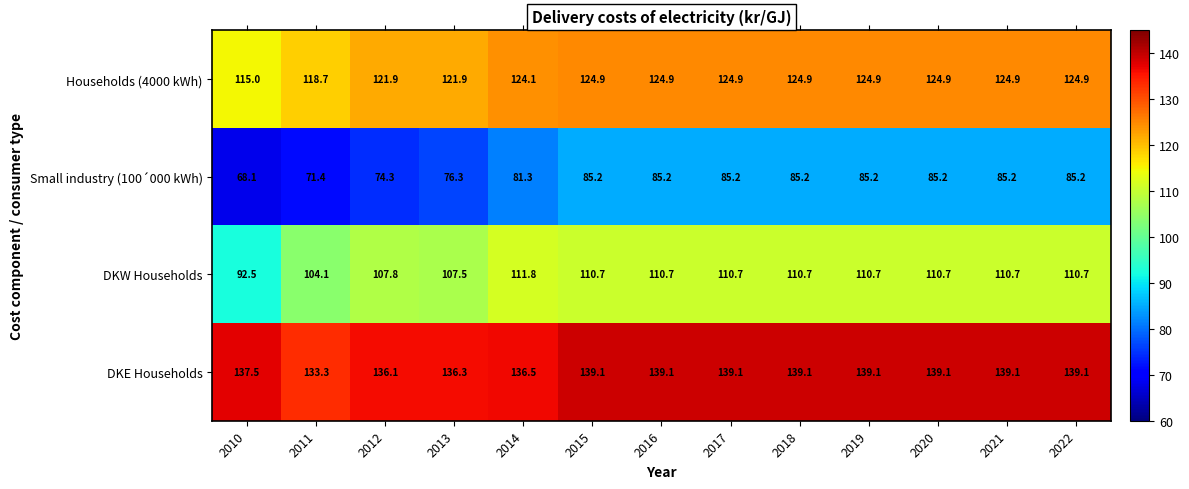

Which series has the largest total across all categories?

DKE Households